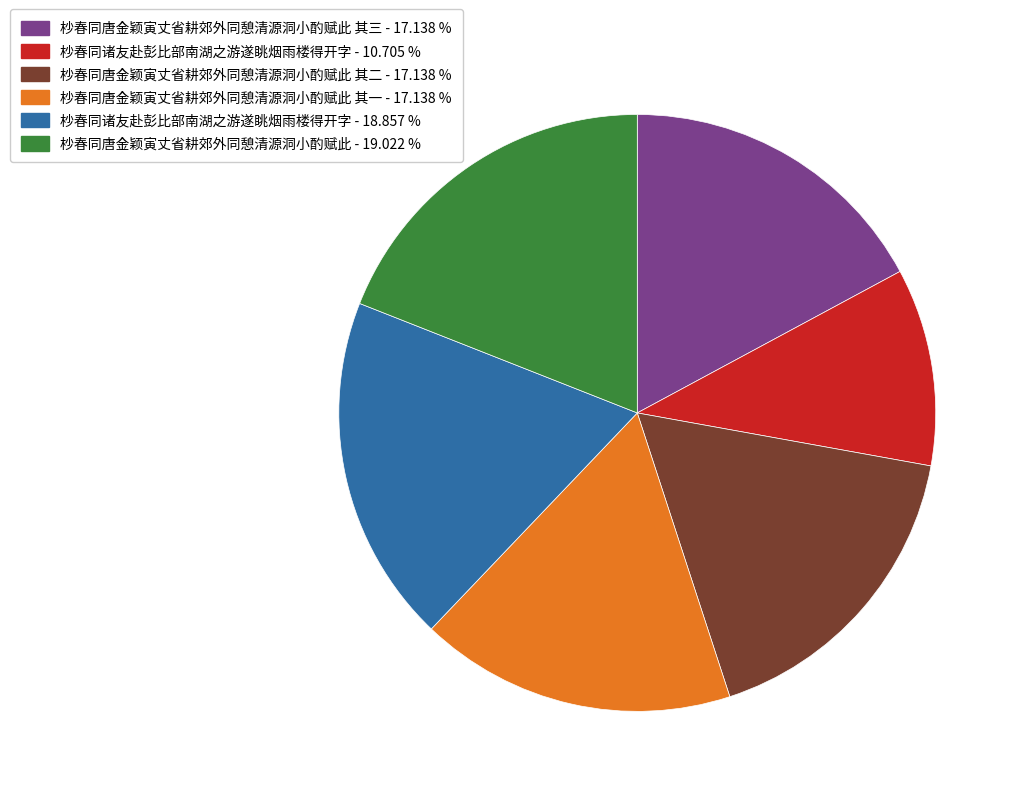

Does any single category account for the majority?

No